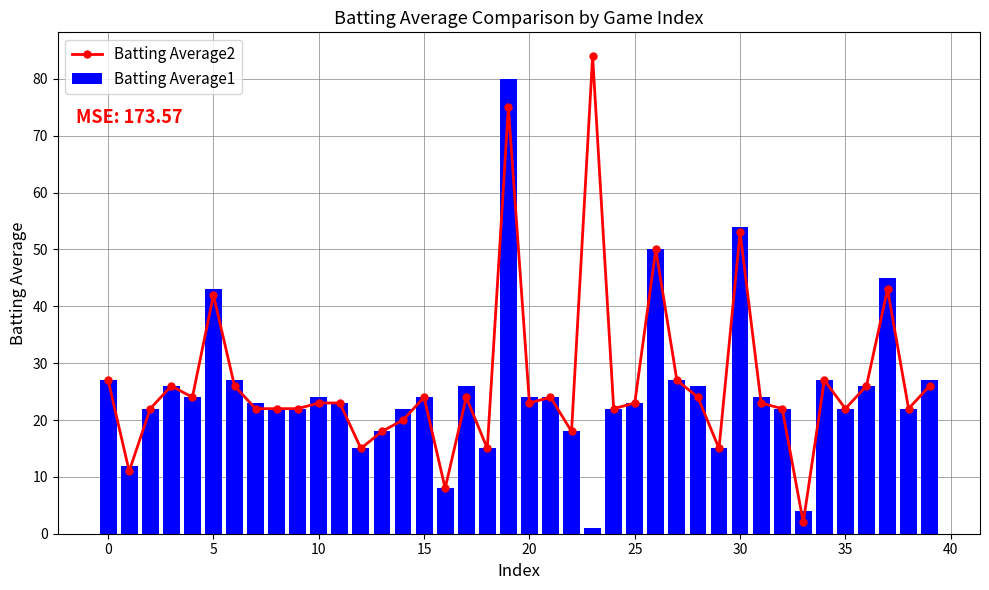

What is the difference between the Batting Average1 values at 23 and 25?

22